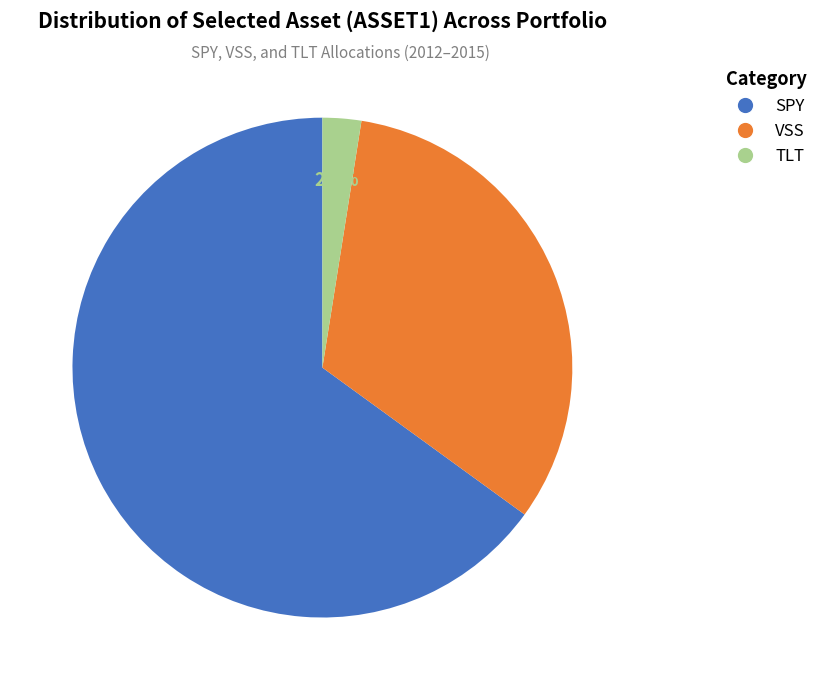

Combined, what portion of the pie is SPY and VSS?

97.5%